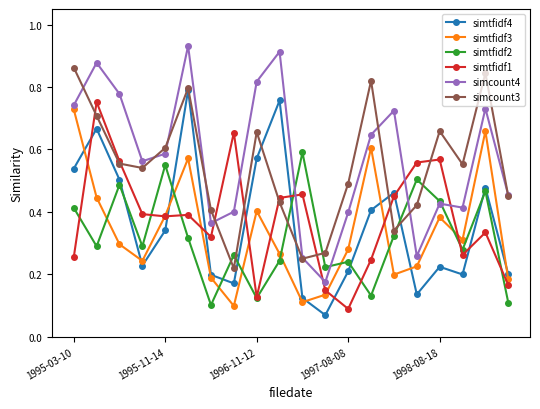

Which series has the largest range (max minus min)?

simcount4